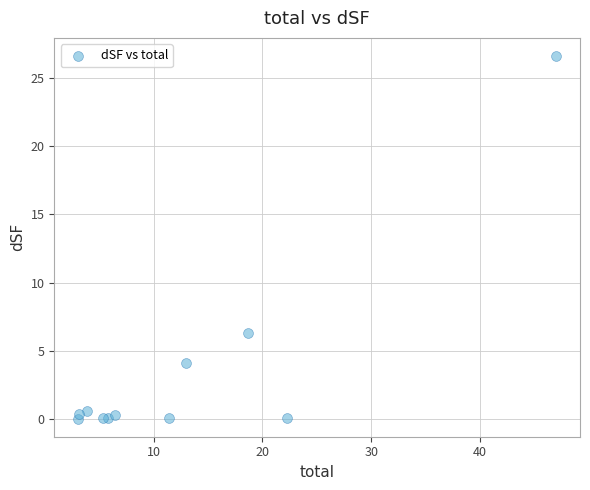

What Y value in the scatter plot is closest to 13?

6.3